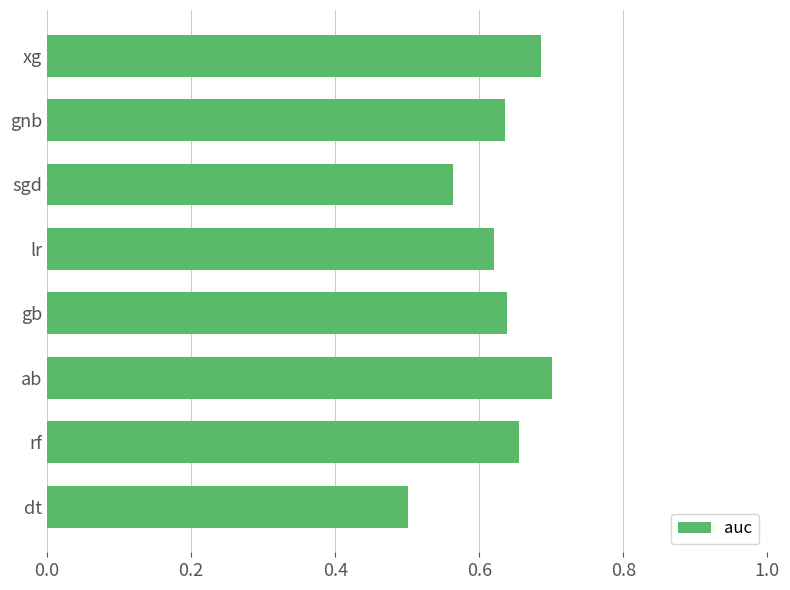

Count the values in the range 0 to 1.

8